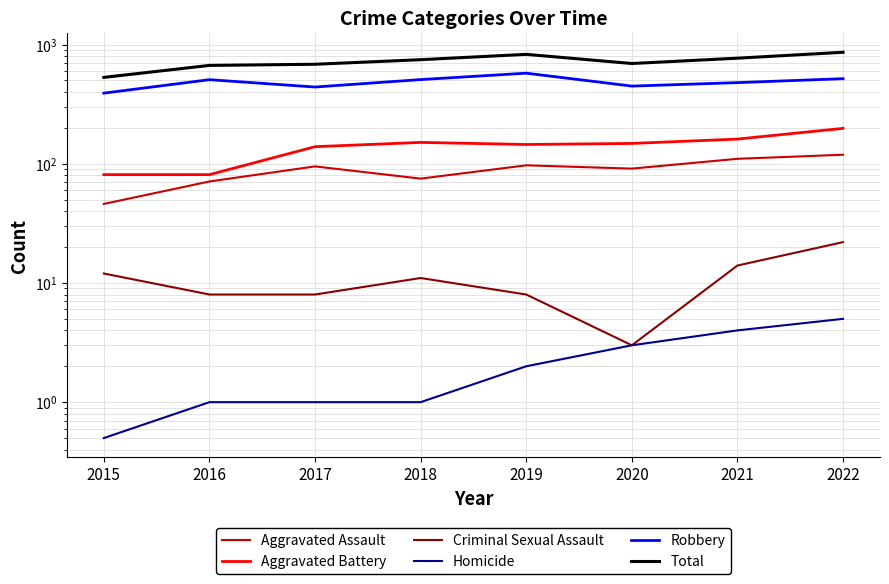

What is the approximate value of Aggravated Battery at 2015?

81.0